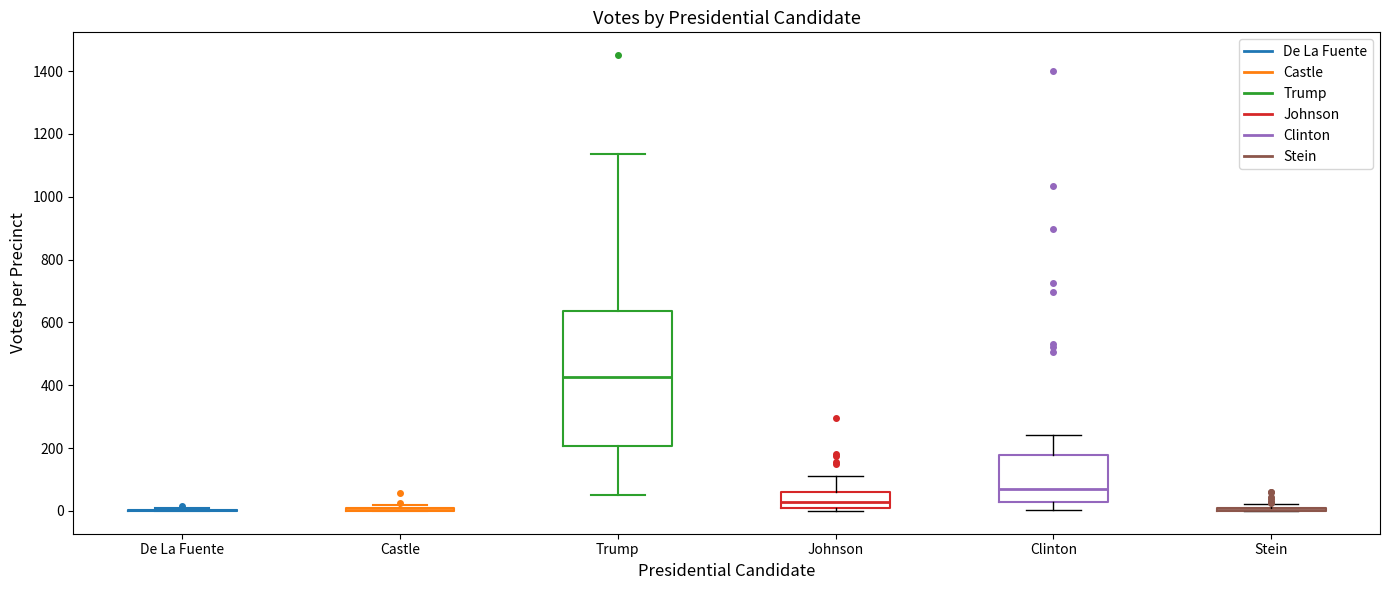

Reading left to right, read every box against the y-axis: the position of its median line, the range the box covers, and the ends of its whiskers. The values are not printed on the chart, so give them approximately, as read against the axis.

De La Fuente: box collapsed to a line at 0, whiskers 0 to 0
Castle: box collapsed to a line at 0, whiskers 0 to 20
Trump: median 420, box 200 to 640, whiskers 60 to 1140
Johnson: median 20 (just above the box's lower edge), box 20 to 60, whiskers 0 to 120
Clinton: median 60, box 20 to 180, whiskers 0 to 240
Stein: box collapsed to a line at 0, whiskers 0 to 20